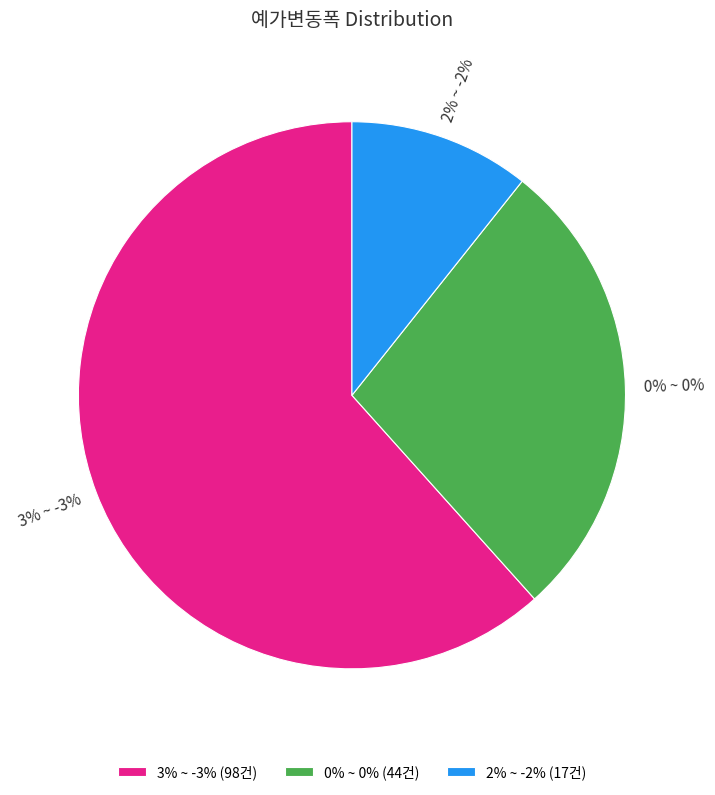

Count the number of slices in the pie.

3